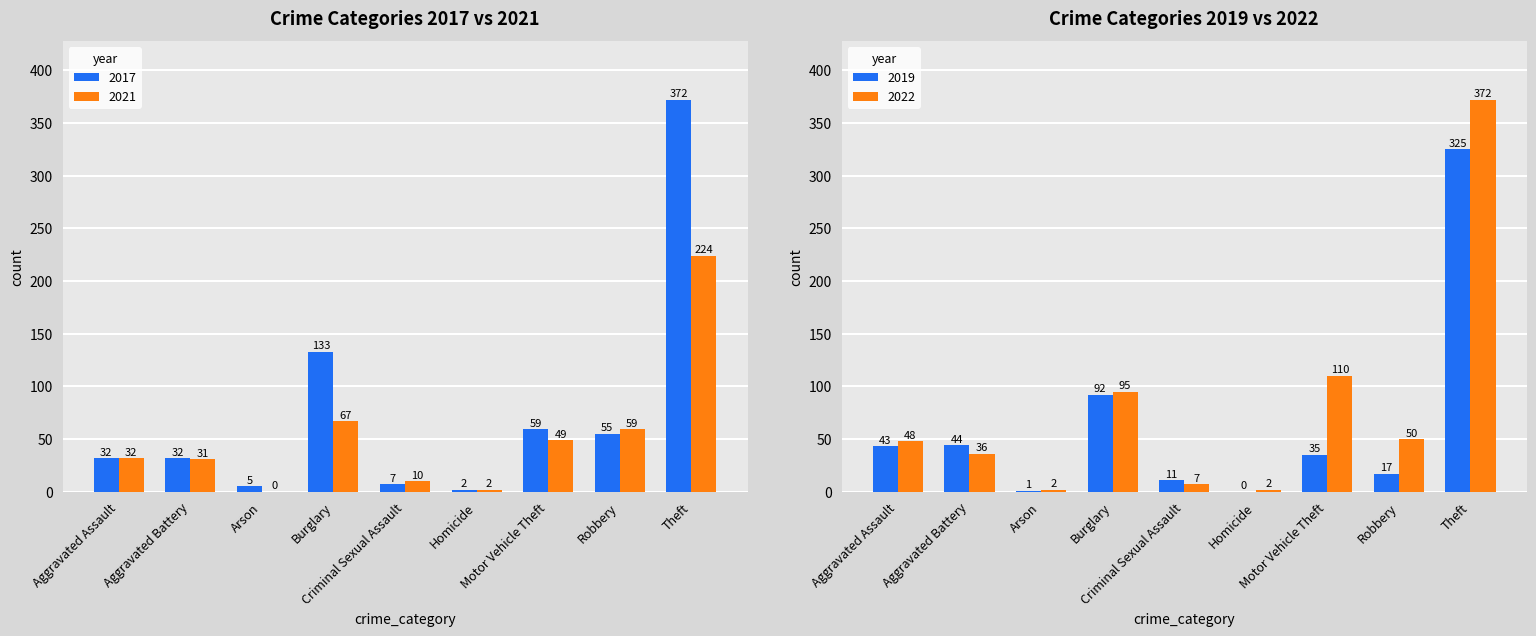

The 2017 series shows 5 at Arson. True or false?

True